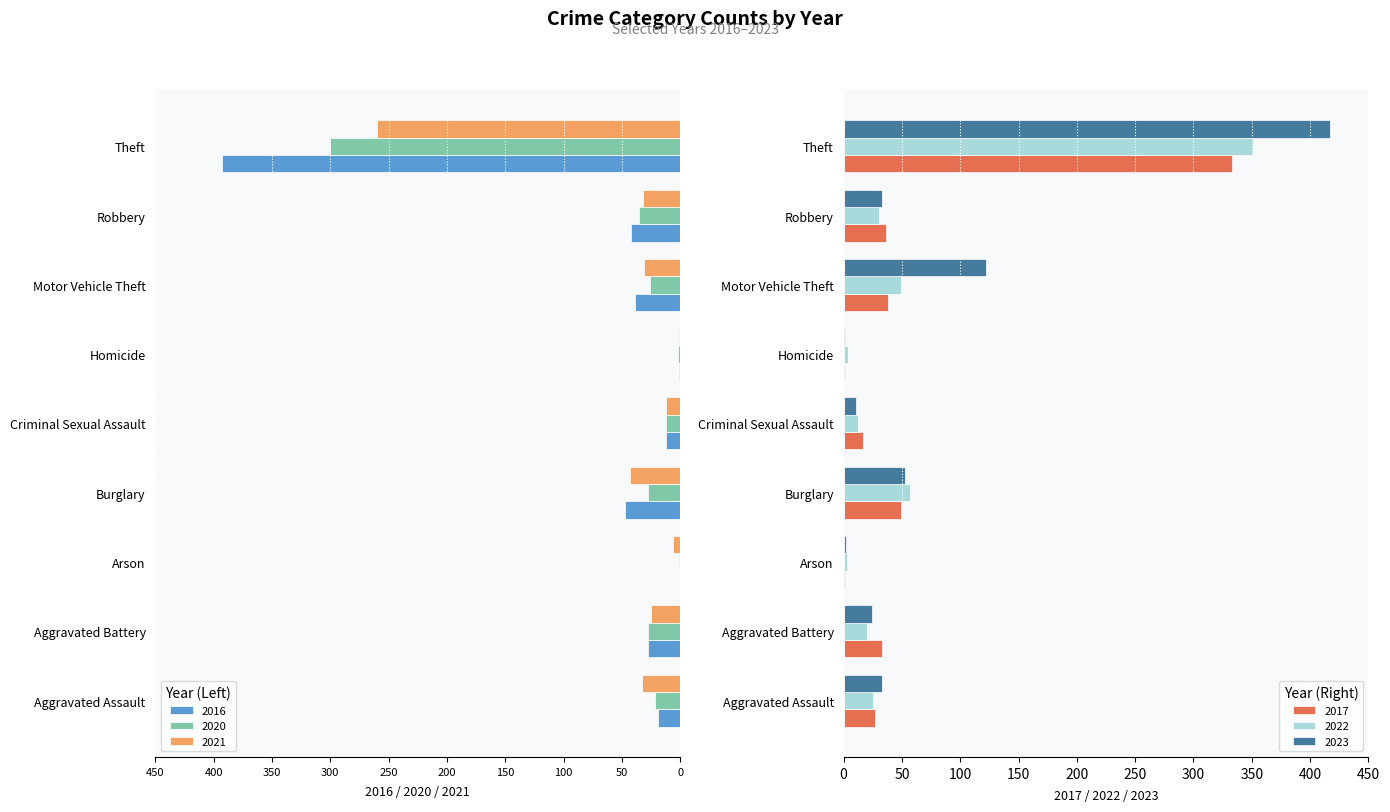

Rank the series at Burglary from lowest to highest value.

2020, 2021, 2016, 2017, 2023, 2022